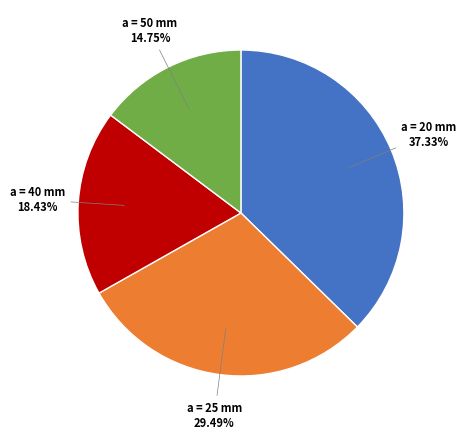

Is there a majority slice in this chart?

No